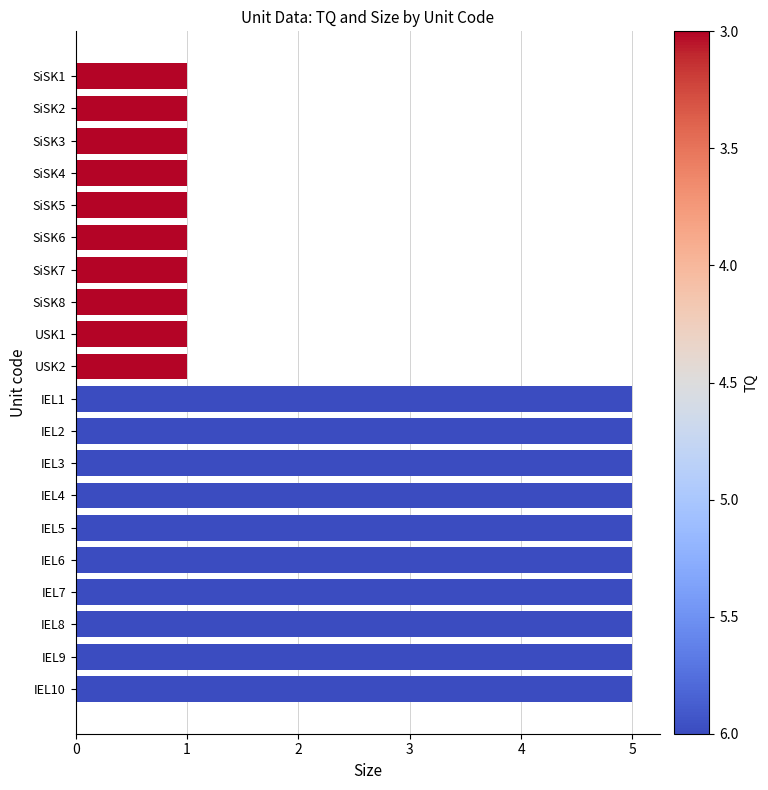

Count the number of data series in this chart.

1